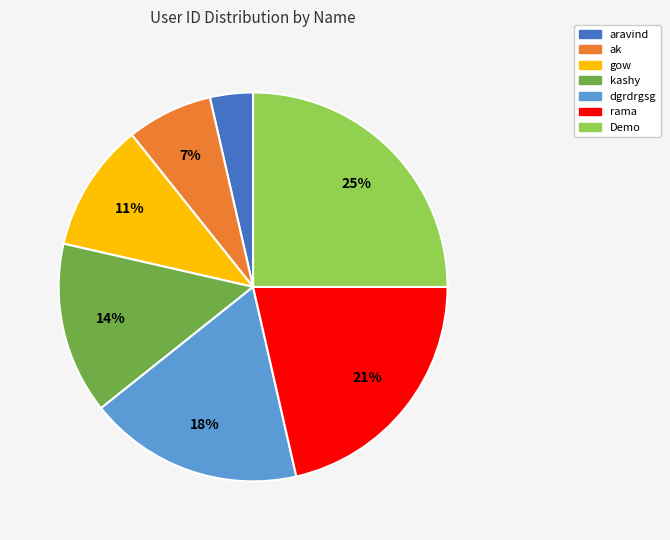

Count the number of slices in the pie.

7